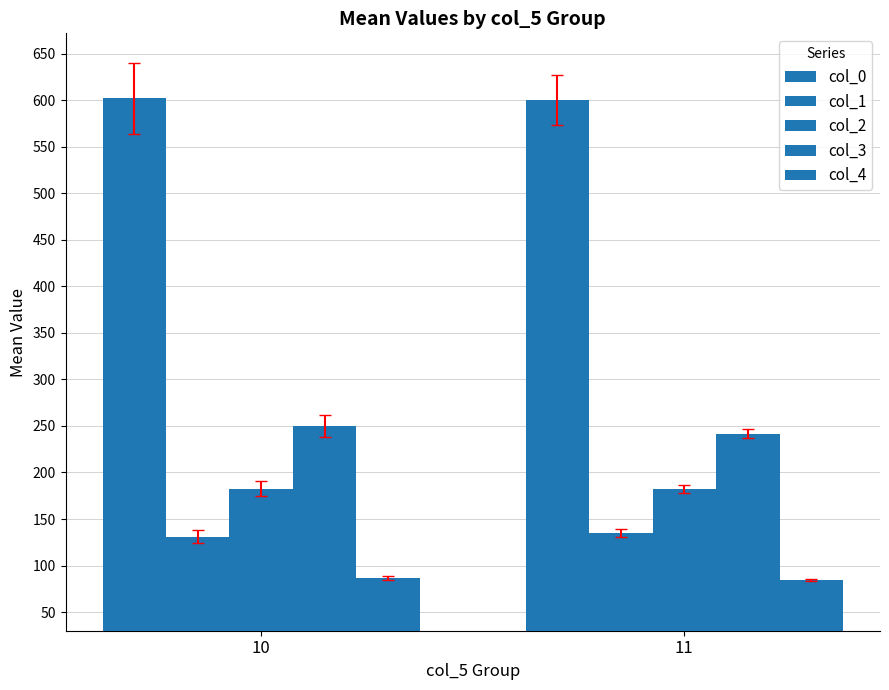

What is the sum of all col_4 values?

171.1